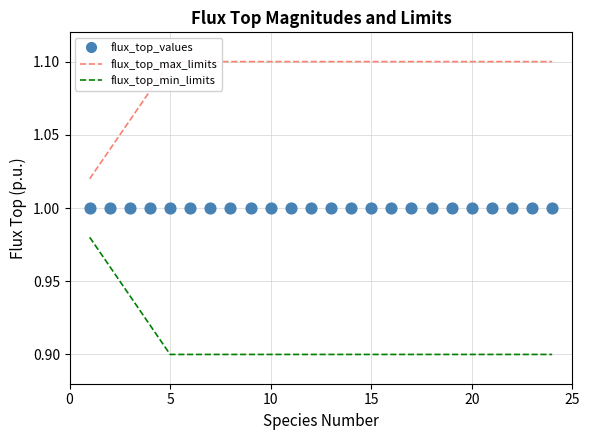

Which series reaches the minimum Y coordinate?

flux_top_min_limits